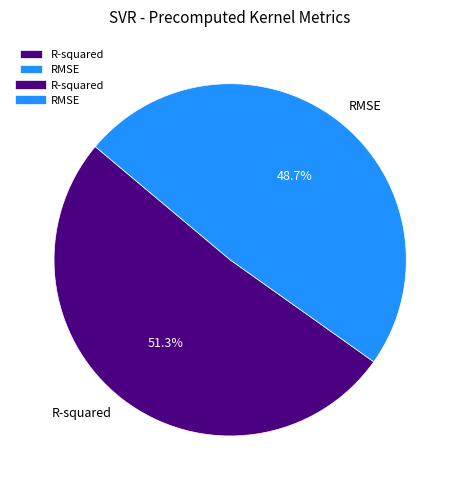

Which has a higher value, RMSE or R-squared?

R-squared